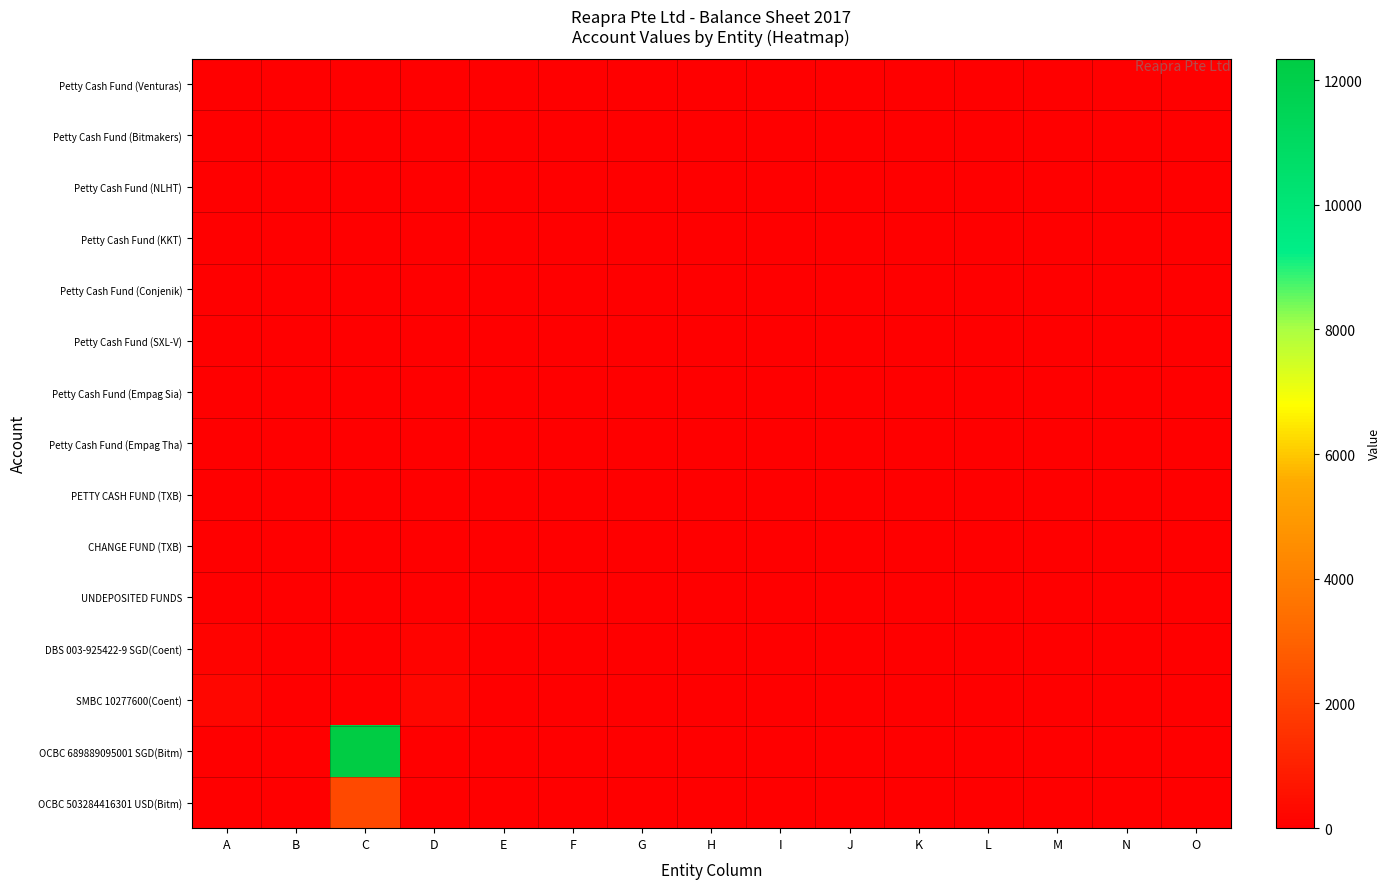

Which series has the largest range (max minus min)?

OCBC 689889095001 SGD(Bitm)